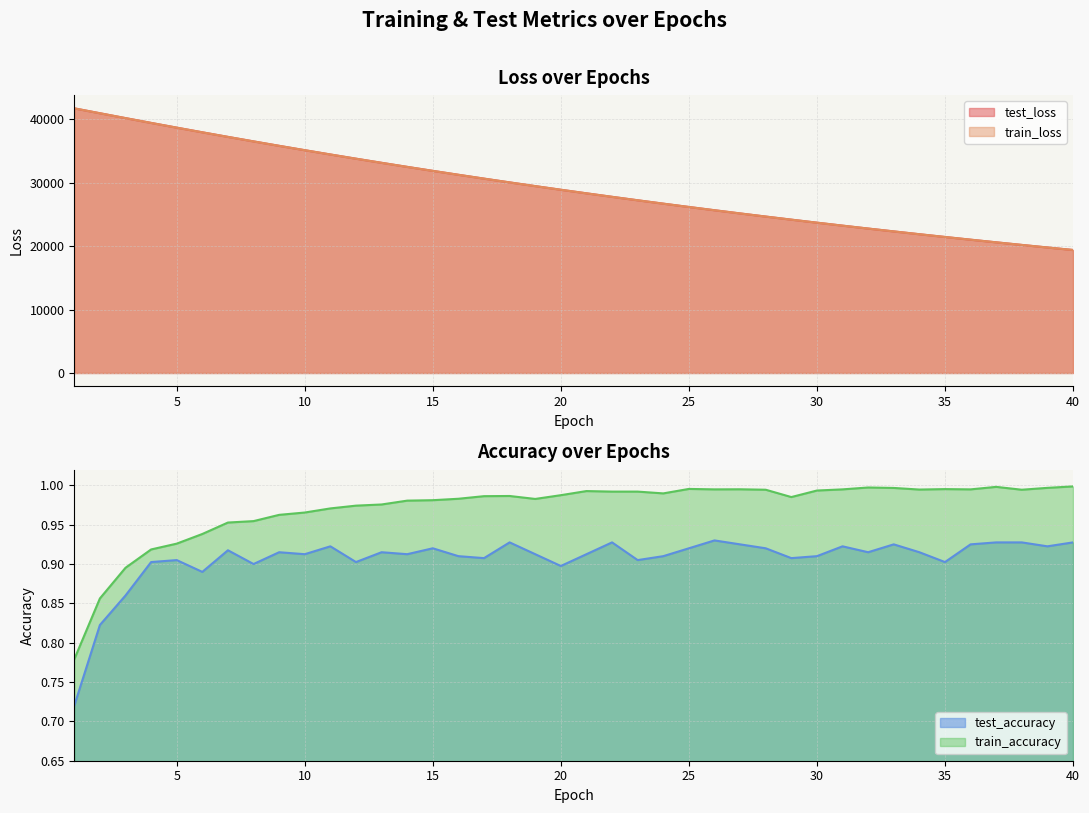

True or false: test_accuracy and test_loss intersect in this chart.

False